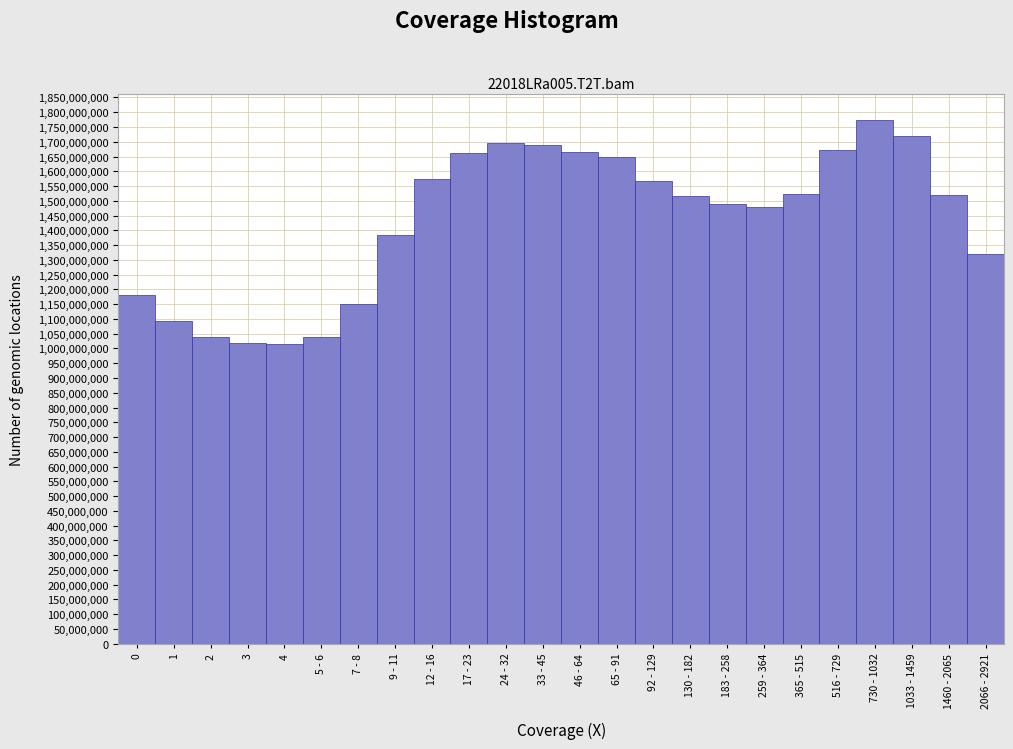

What is the label of the 16th bar from the left?

130 - 182